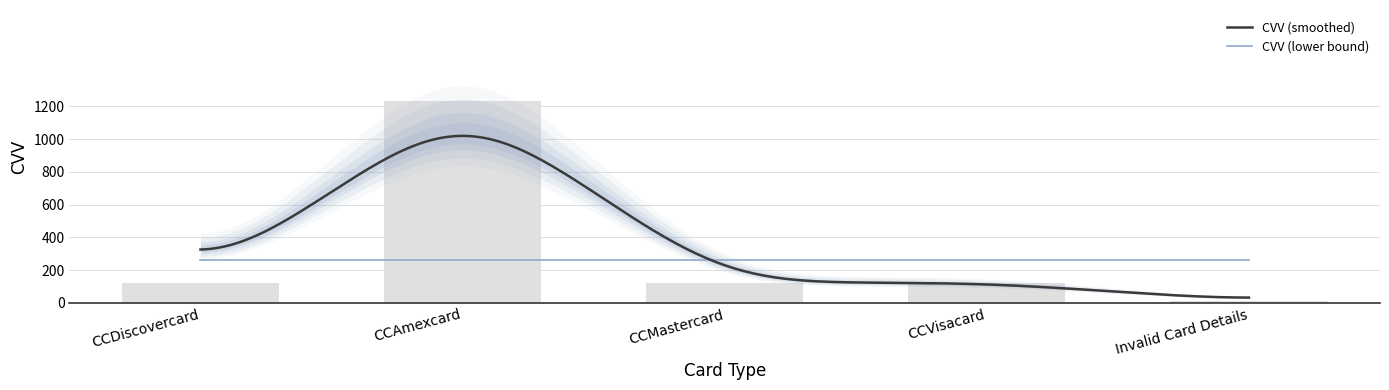

What is the change in value from CCVisacard to Invalid Card Details?

-111